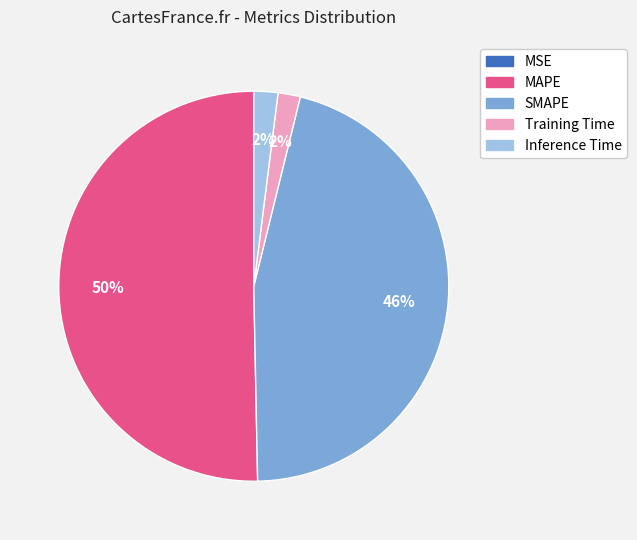

Combined, do Training Time and Inference Time account for over 50%?

No